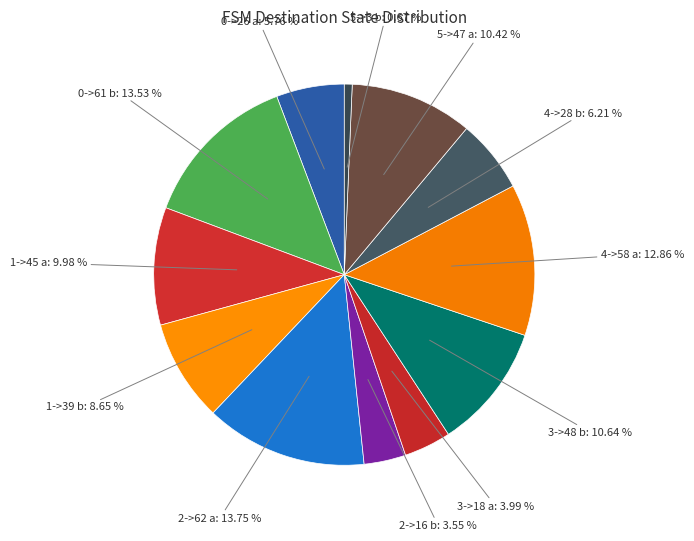

Is it true that 1->39 b is 9% of the pie?

True